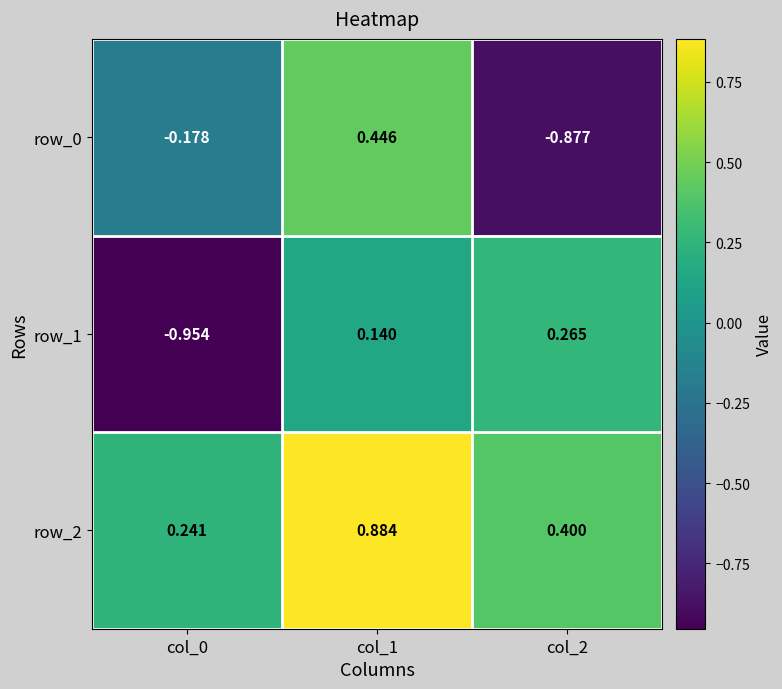

Which series has the largest range (max minus min)?

row_0